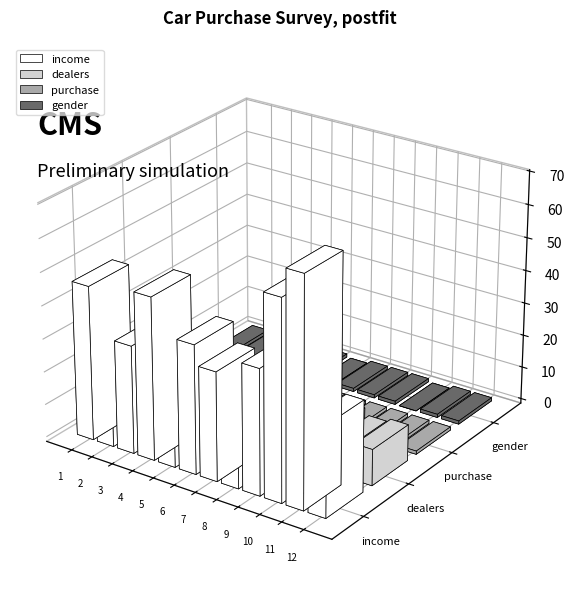

Count the number of data series in this chart.

4